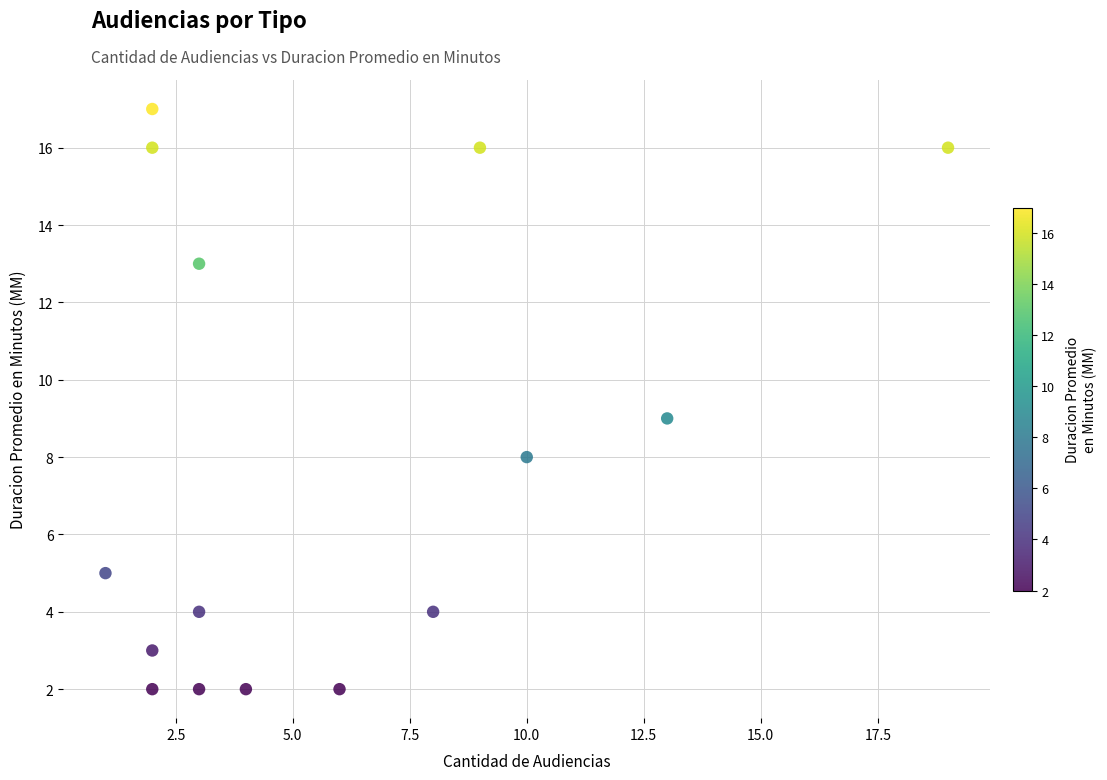

What is the range of X values (max minus min)?

18